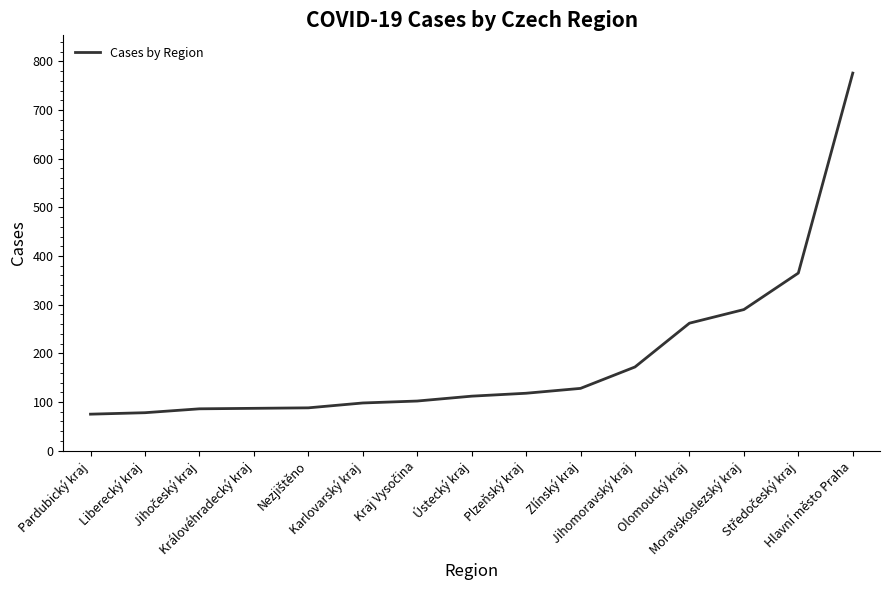

What is the minimum value shown in the chart?

75